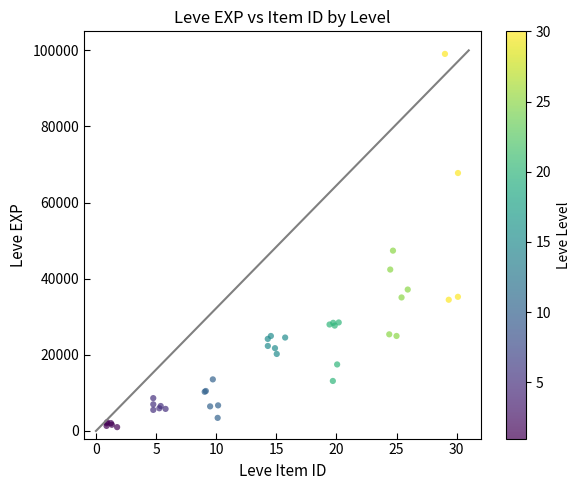

What Y value in the scatter plot is closest to 50039?

47380.7